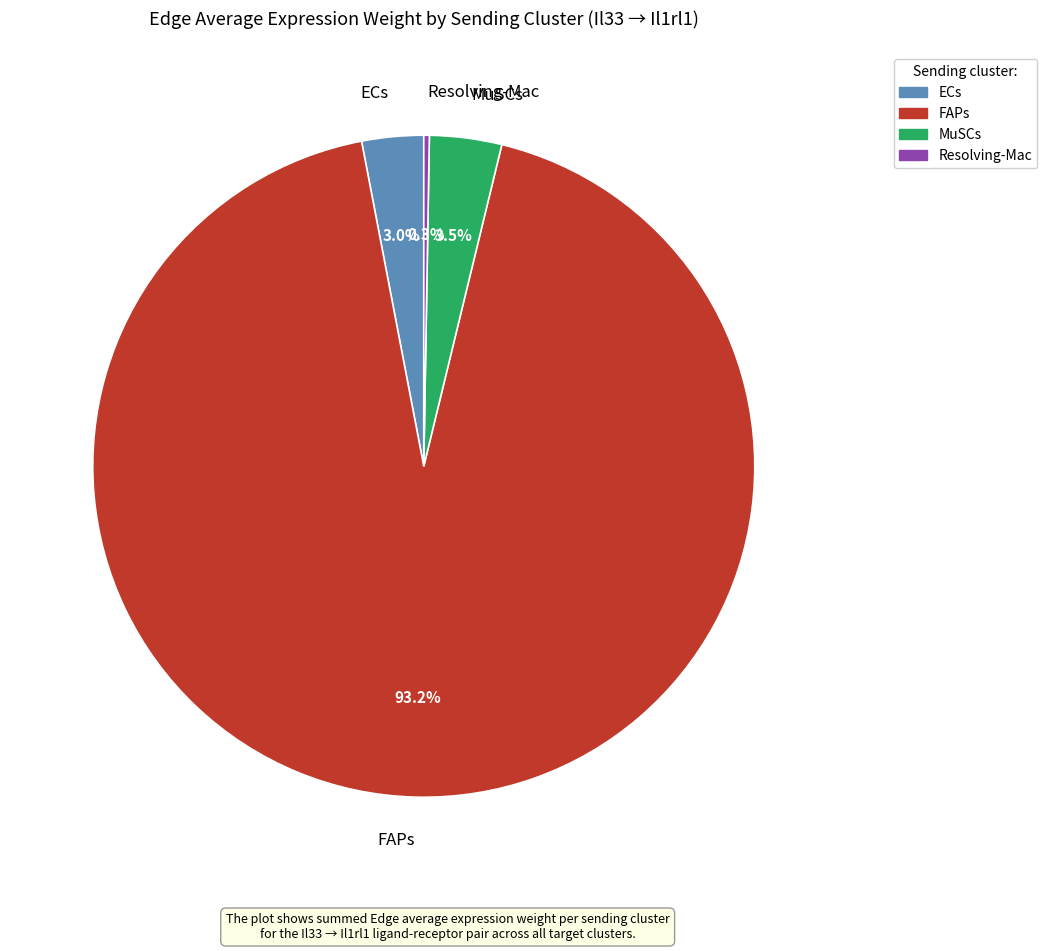

To the nearest percent, what is the difference between the ECs and FAPs slice percentages?

90%